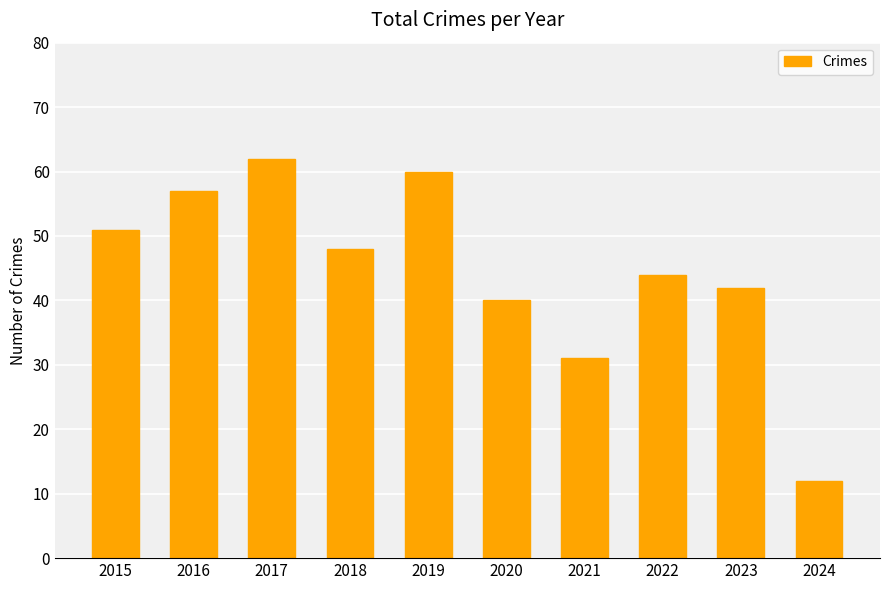

How many values are below 48?

5